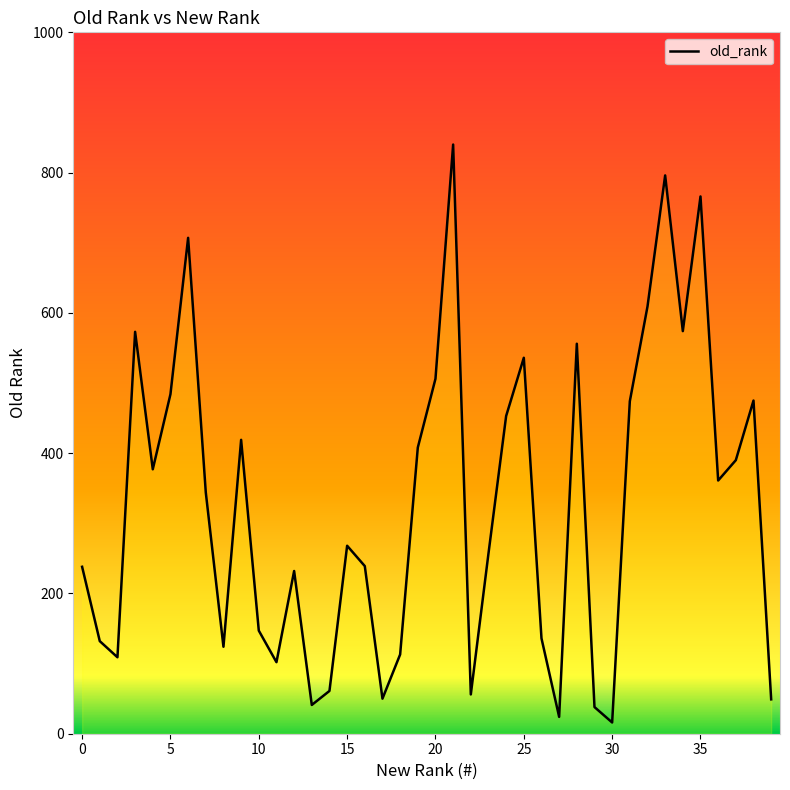

How many data points are above 344?

19